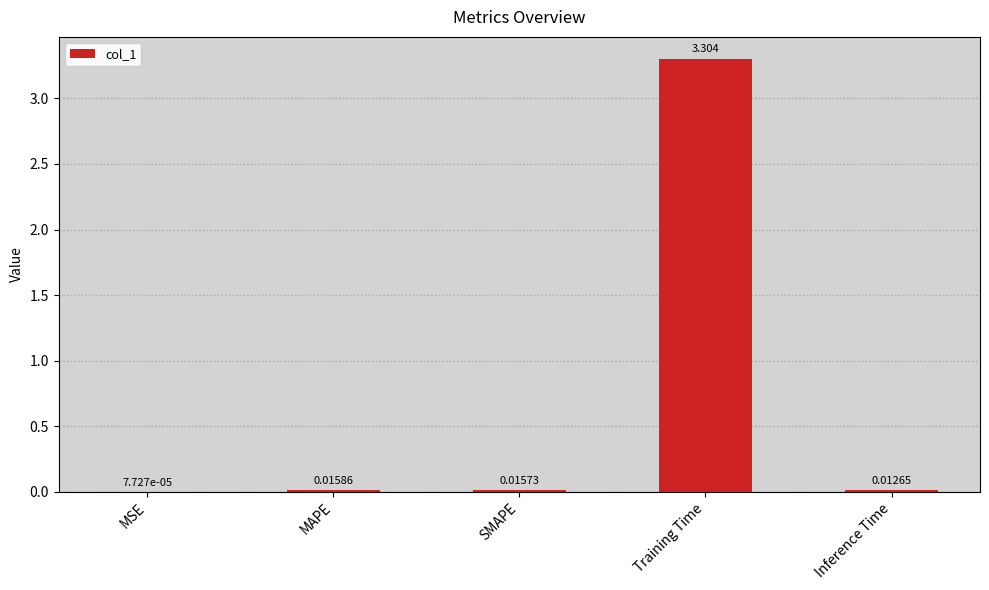

Which category has the highest value across all series?

Training Time